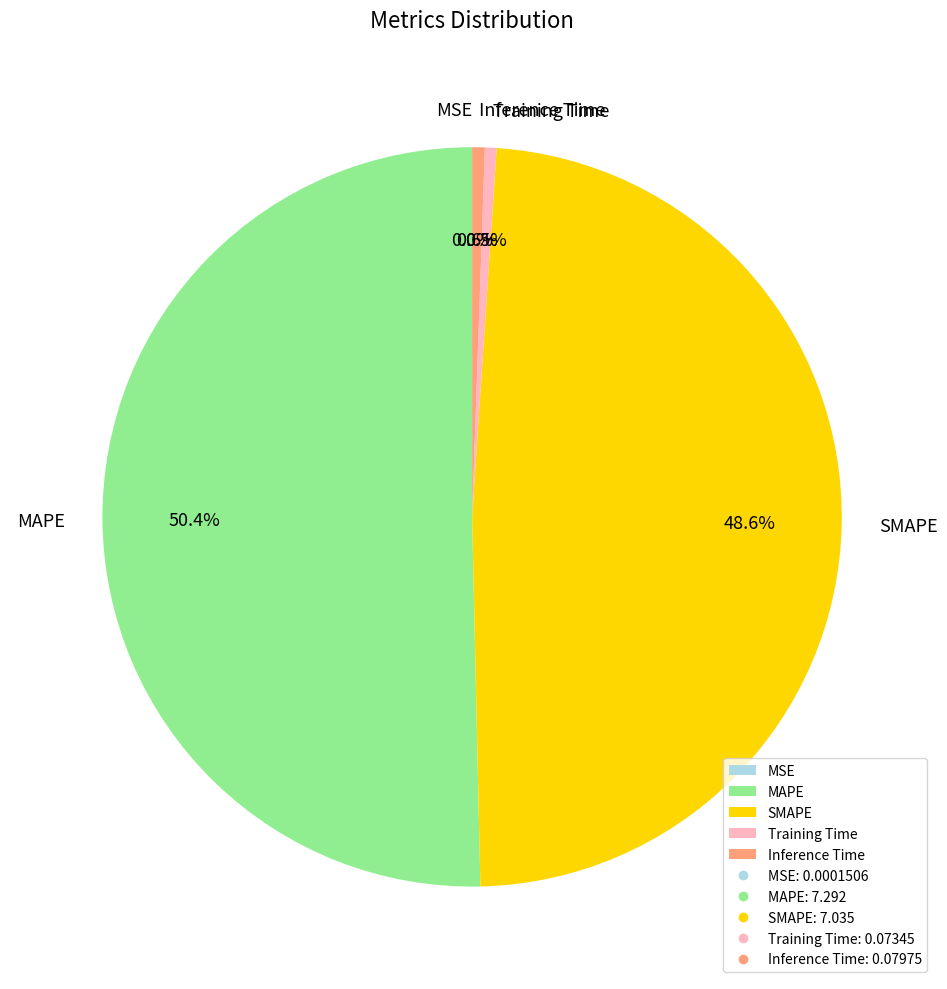

Combined, what portion of the pie is Inference Time and MAPE?

50.9%